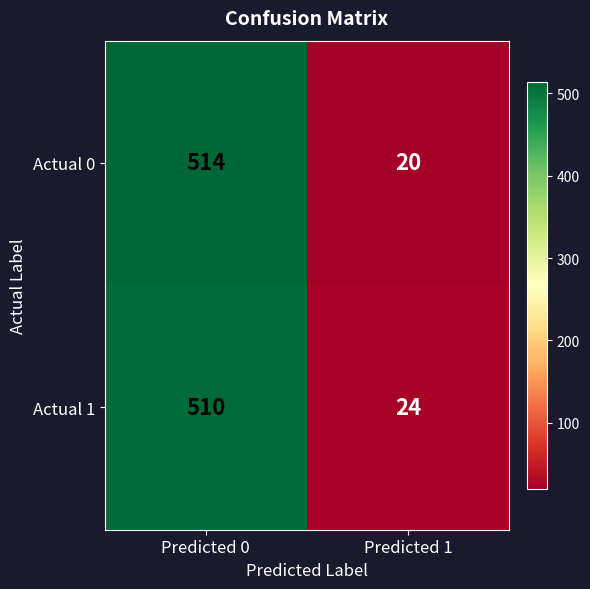

Rank the series at Predicted 0 from lowest to highest value.

Actual 1, Actual 0